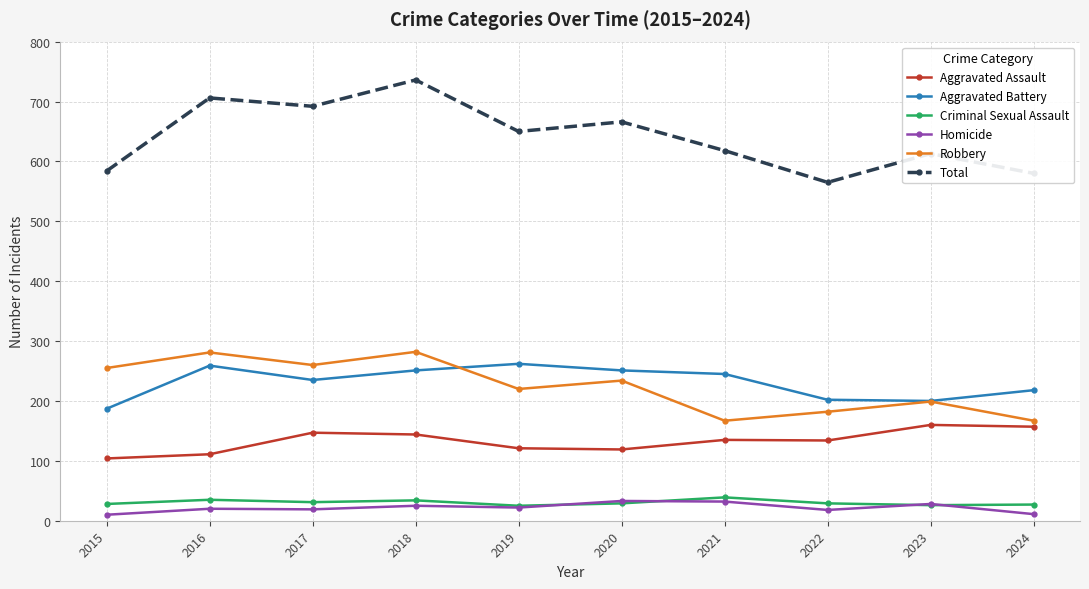

True or false: Robbery has a value of 260 at 2017.

True